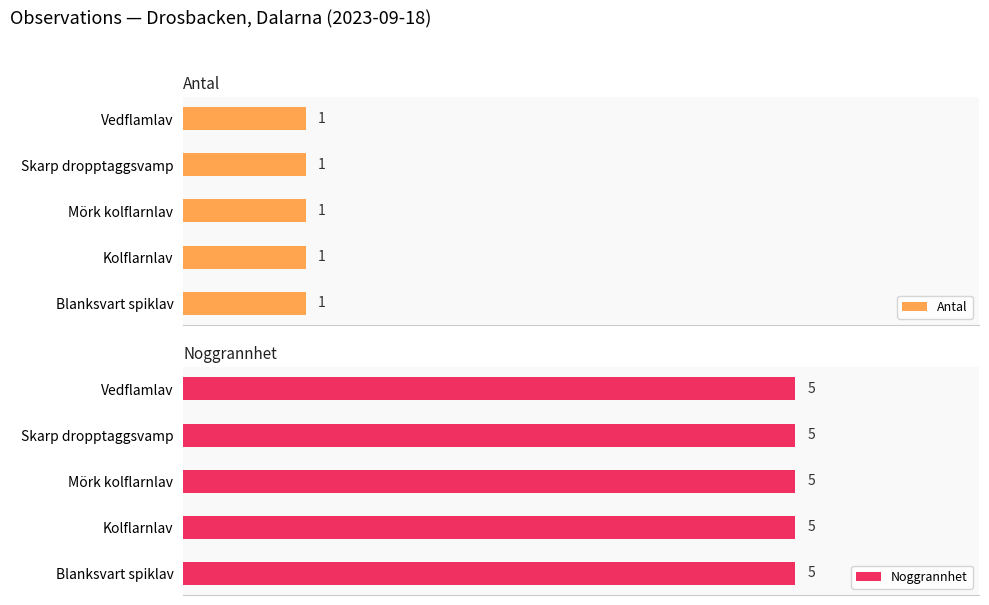

Rank the categories by Antal value from highest to lowest.

Blanksvart spiklav, Kolflarnlav, Mörk kolflarnlav, Skarp dropptaggsvamp, Vedflamlav